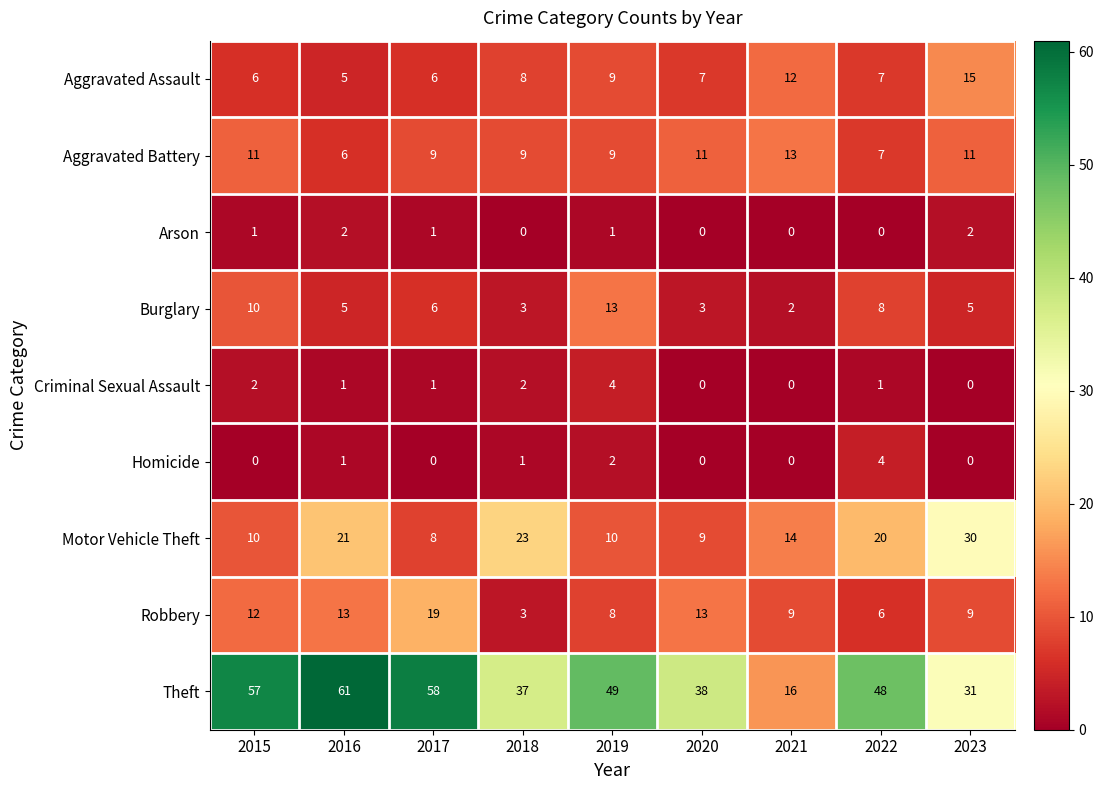

What is the highest value of the Burglary series?

13